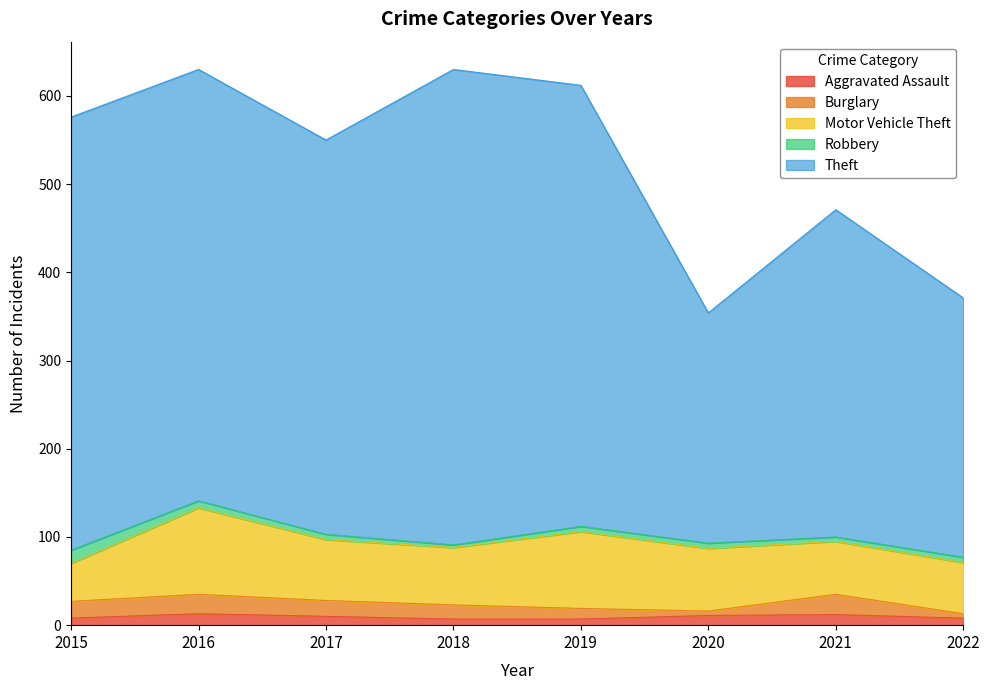

At how many categories does at least one series exceed 177?

8